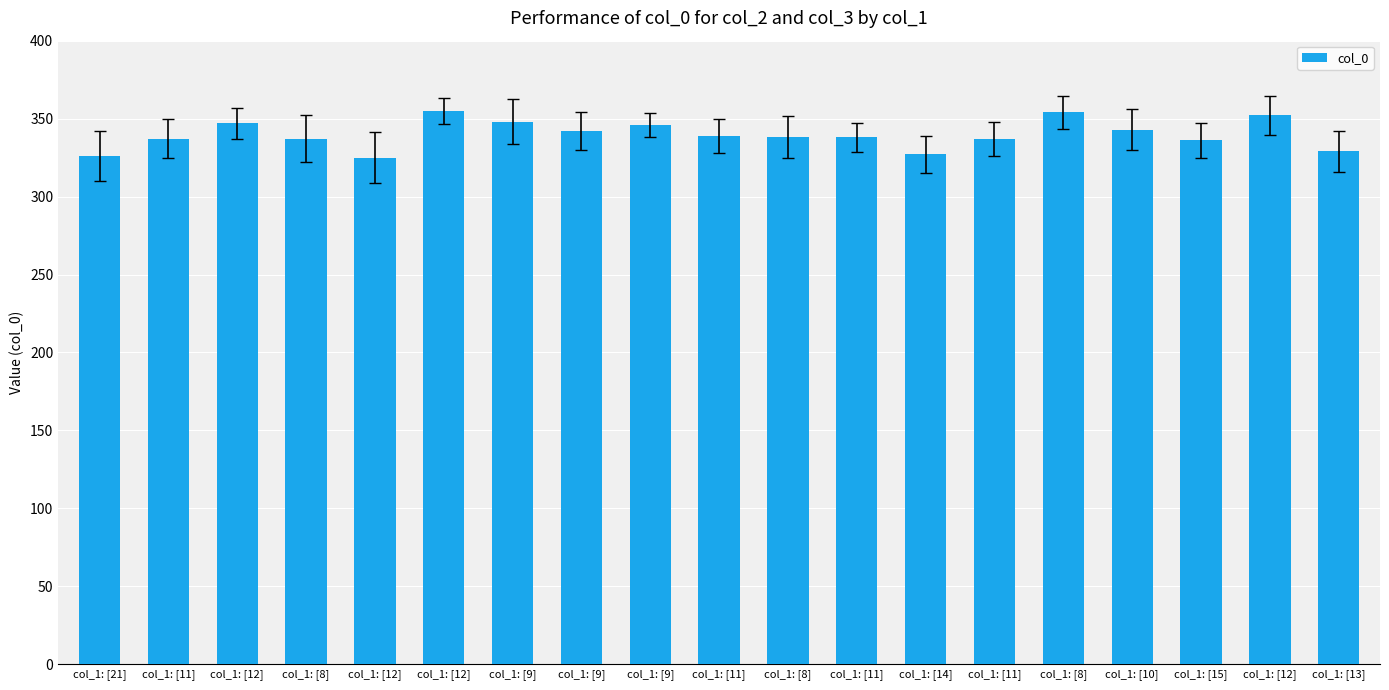

Rank the categories by value from highest to lowest.

col_1: [12], col_1: [8], col_1: [12], col_1: [9], col_1: [12], col_1: [9], col_1: [10], col_1: [9], col_1: [11], col_1: [8], col_1: [11], col_1: [11], col_1: [8], col_1: [11], col_1: [15], col_1: [13], col_1: [14], col_1: [21], col_1: [12]